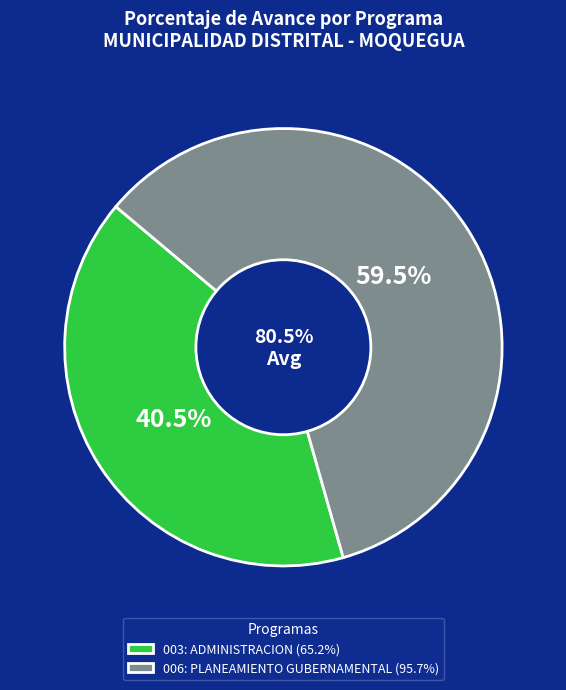

What is the change in value from 003: ADMINISTRACION to 006: PLANEAMIENTO GUBERNAMENTAL?

+30.5